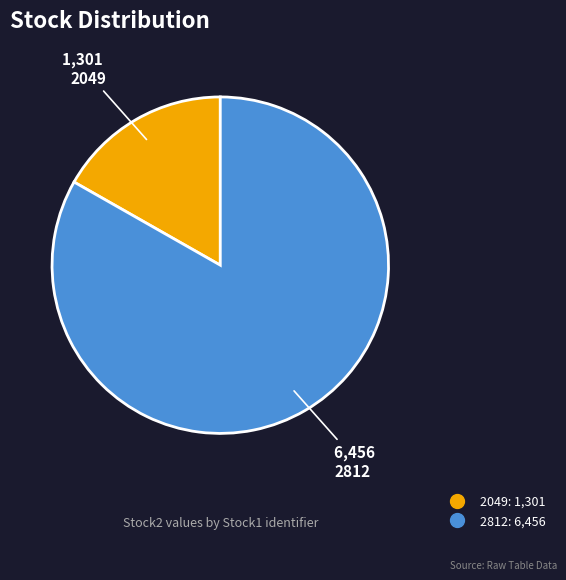

Between 2049 and 2812, which is larger?

2812